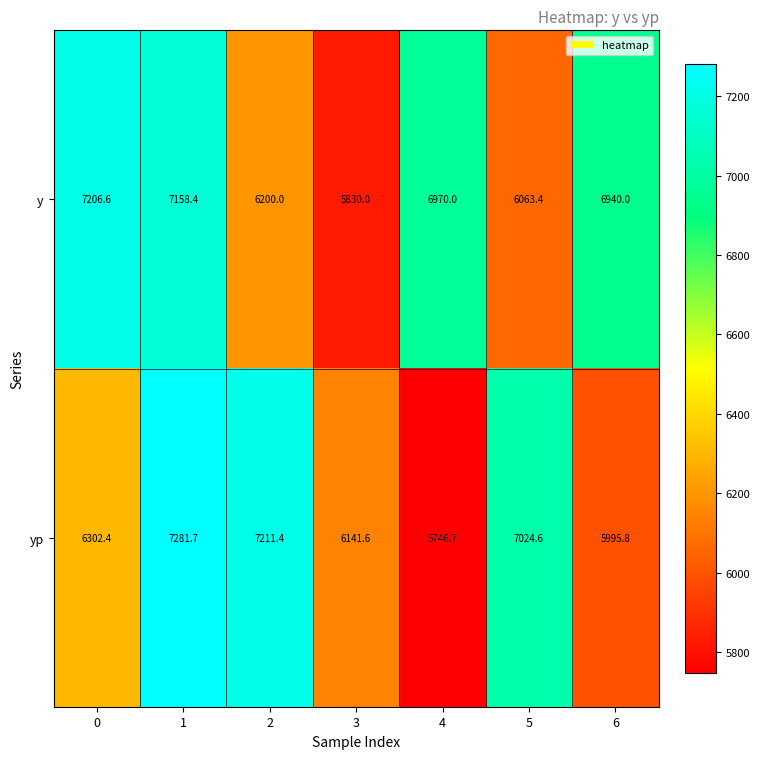

Rank the series by their average value, from lowest to highest.

yp, y